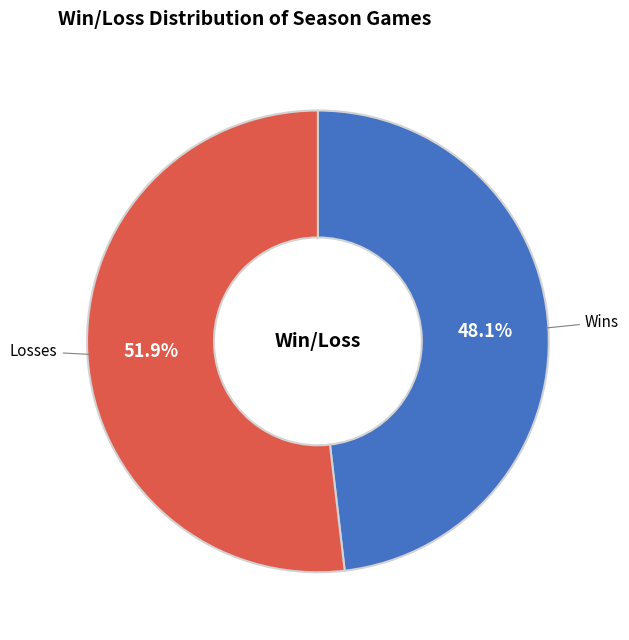

Rank the categories by value from lowest to highest.

Wins, Losses